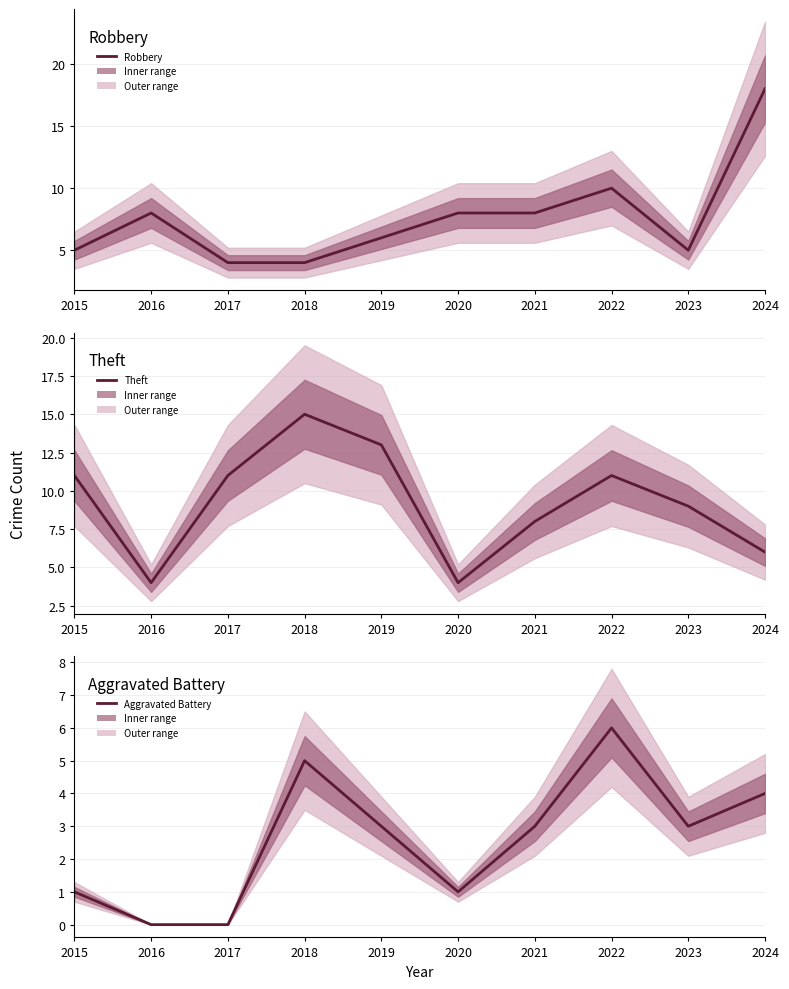

List the series in order of their peak value, highest first.

Robbery, Theft, Aggravated Battery